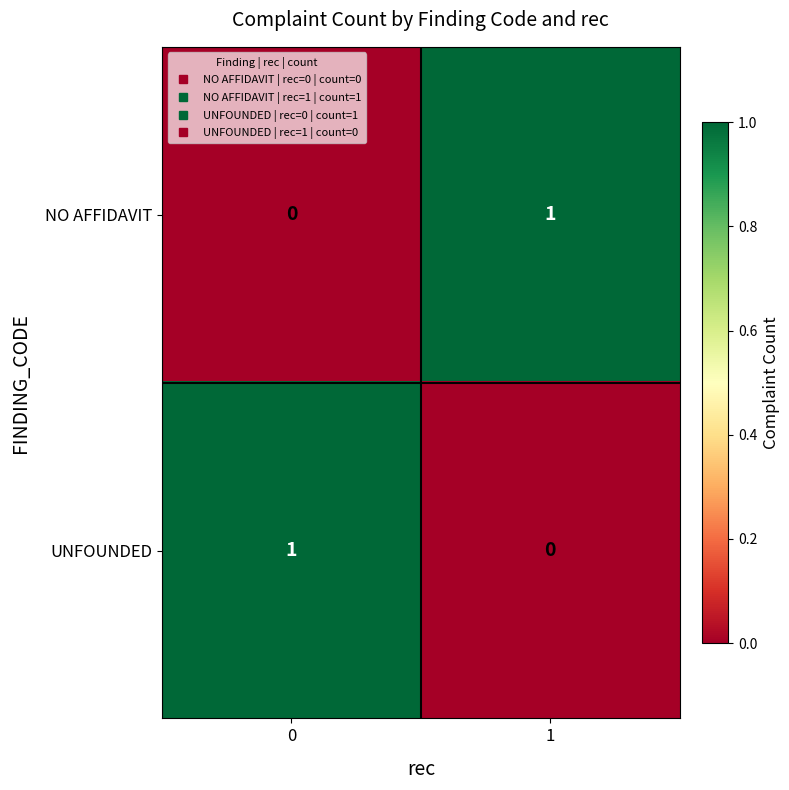

Rank the series at 0 from highest to lowest value.

UNFOUNDED, NO AFFIDAVIT